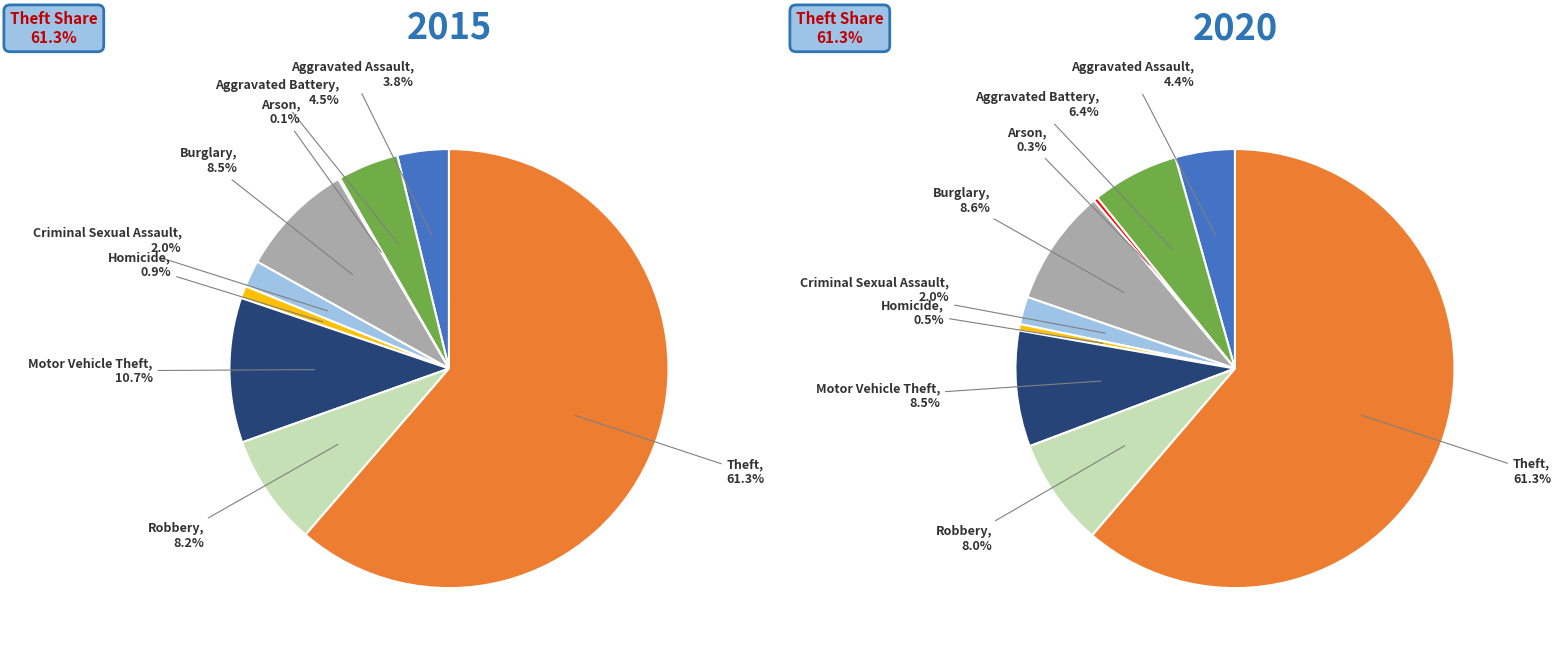

Is it true that 7 is 8% of the pie?

True